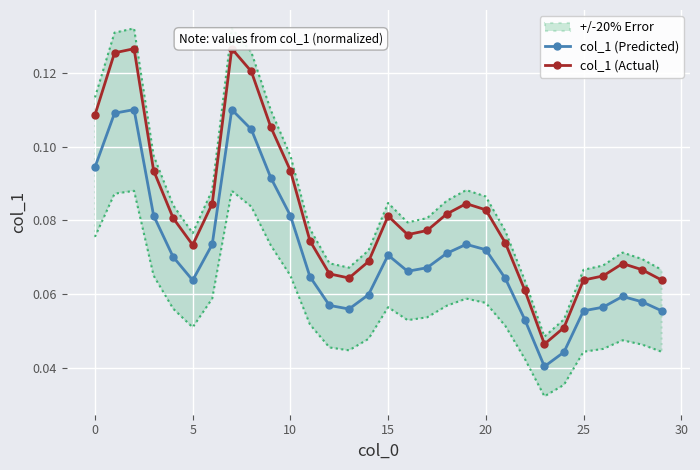

What is the value of the col_1 (Actual) point at the 2nd from the left?

0.1